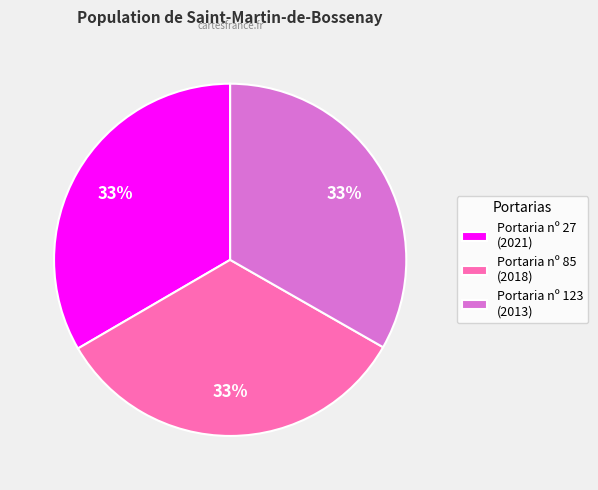

Is the sum of Portaria nº 27 (2021) and Portaria nº 123 (2013) greater than half?

Yes